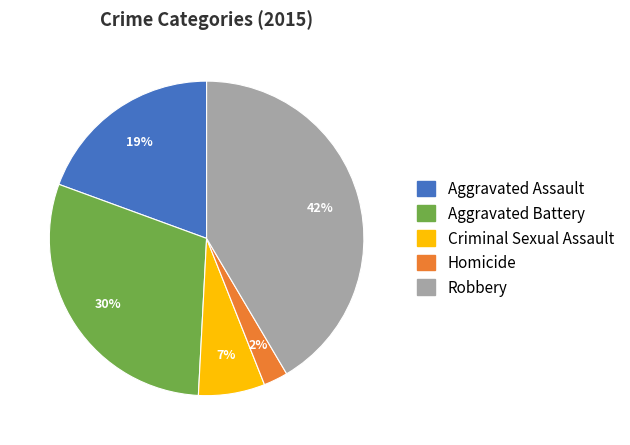

How many segments does this pie chart have?

5